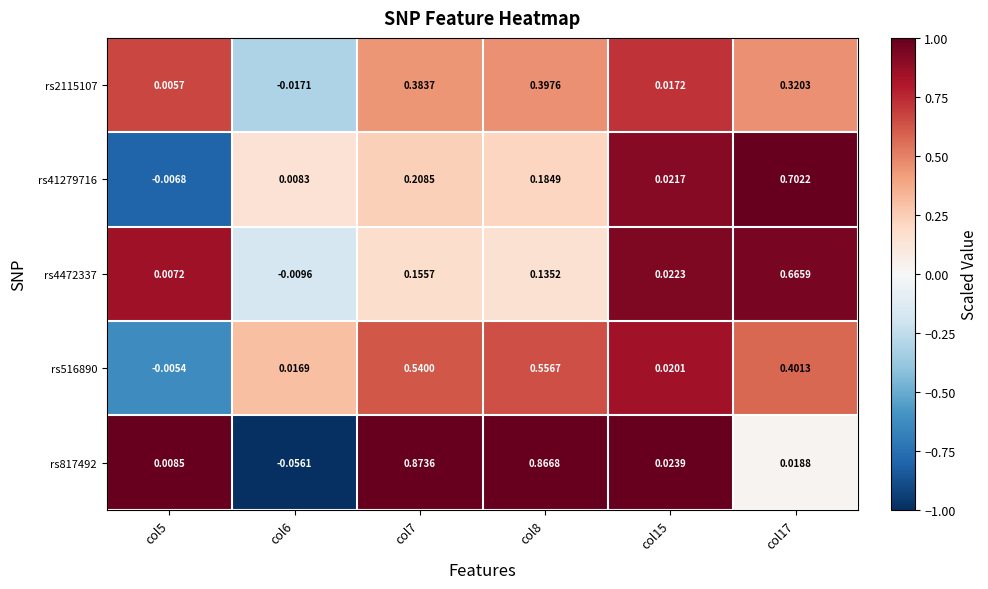

Is the value of rs817492 at col6 greater than the value of rs4472337 at col17?

No